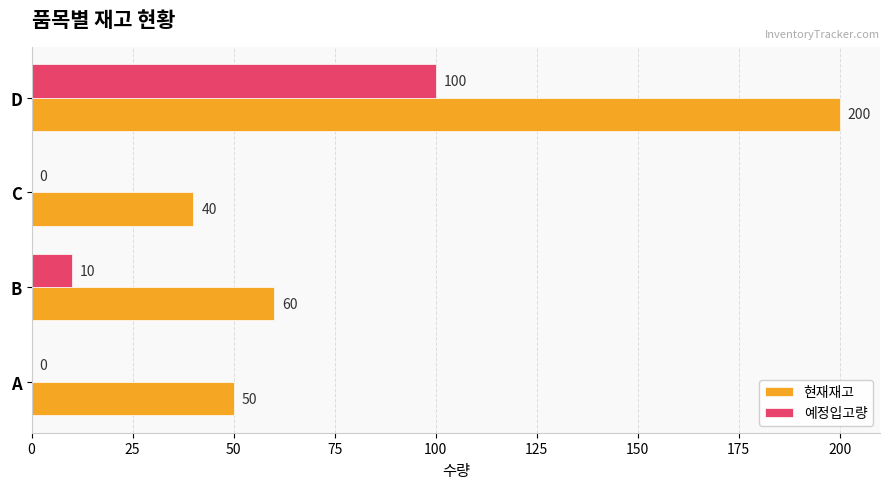

What is the sum of the 예정입고량 values at D and C?

100